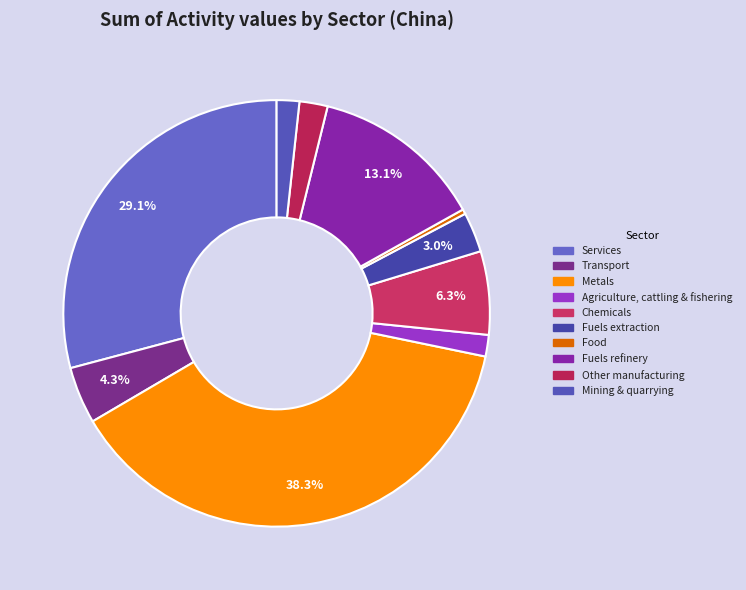

Is there any slice that represents more than half of the pie?

No